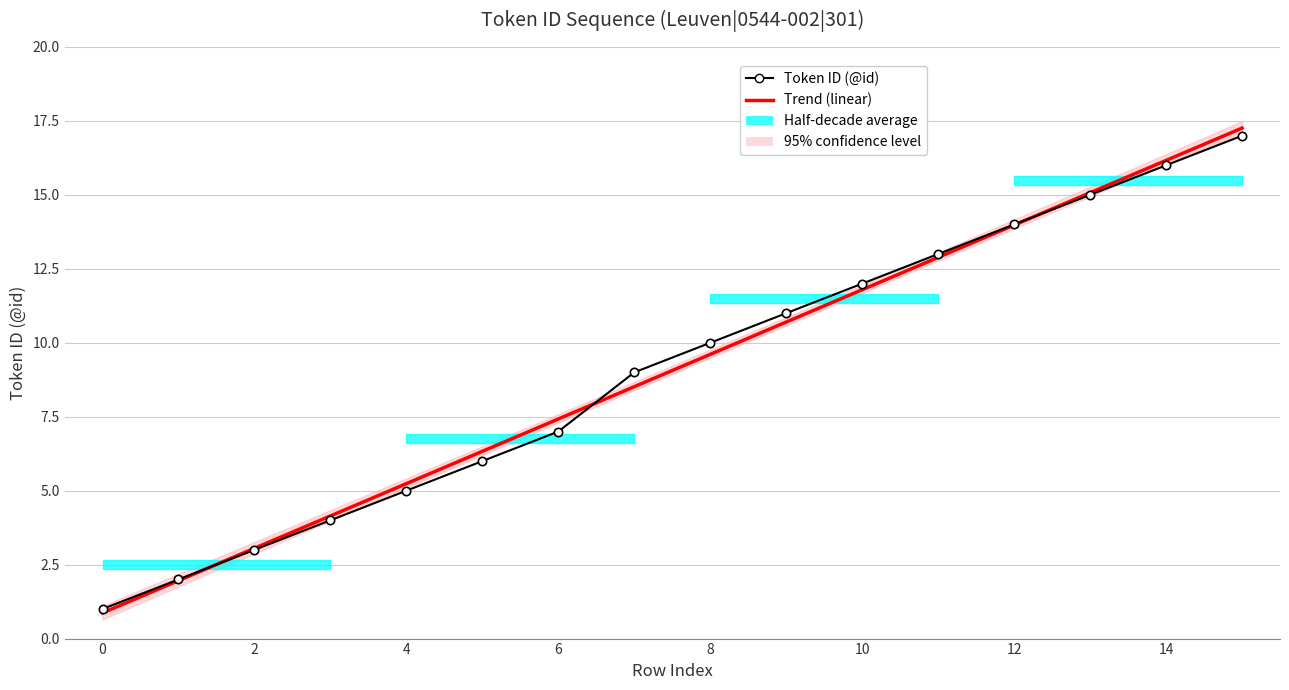

What is the minimum value for Token ID (@id)?

1.0